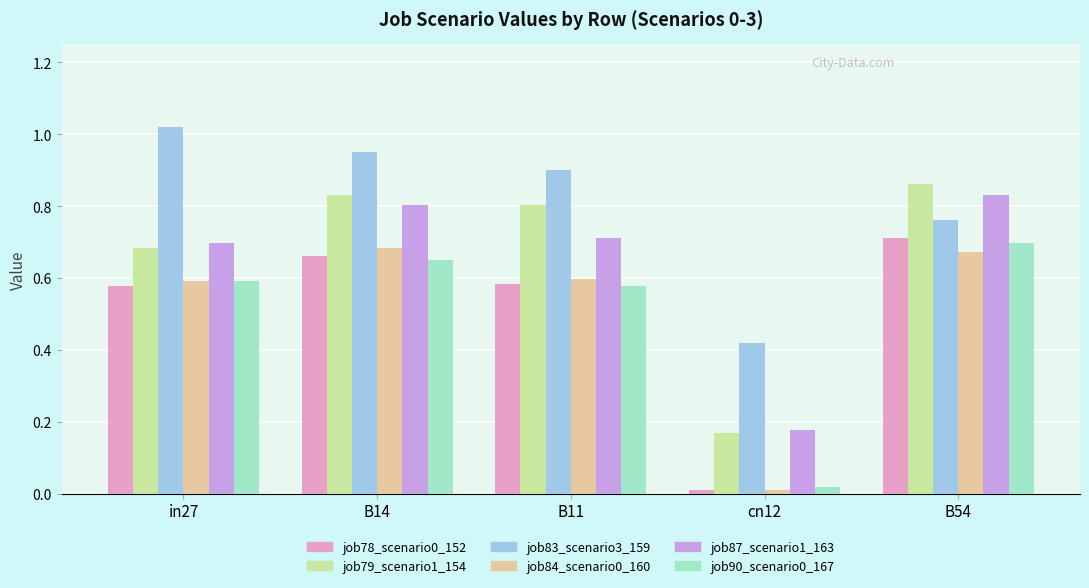

The job83_scenario3_159 series shows 0.7 at cn12. True or false?

False